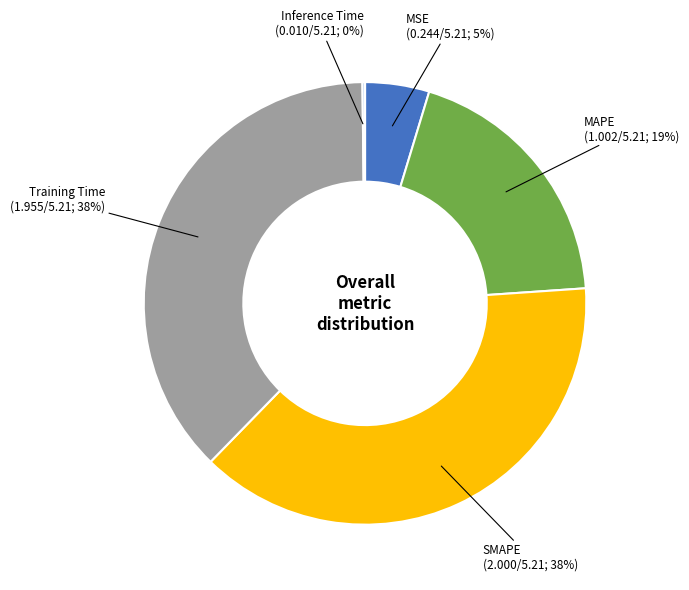

To the nearest percent, what is the average slice percentage?

20%